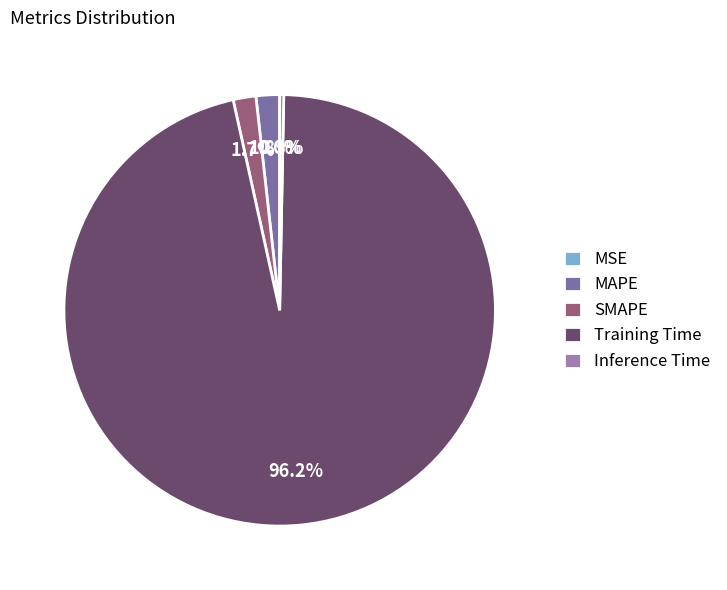

Which slice represents more than half of the pie?

Training Time